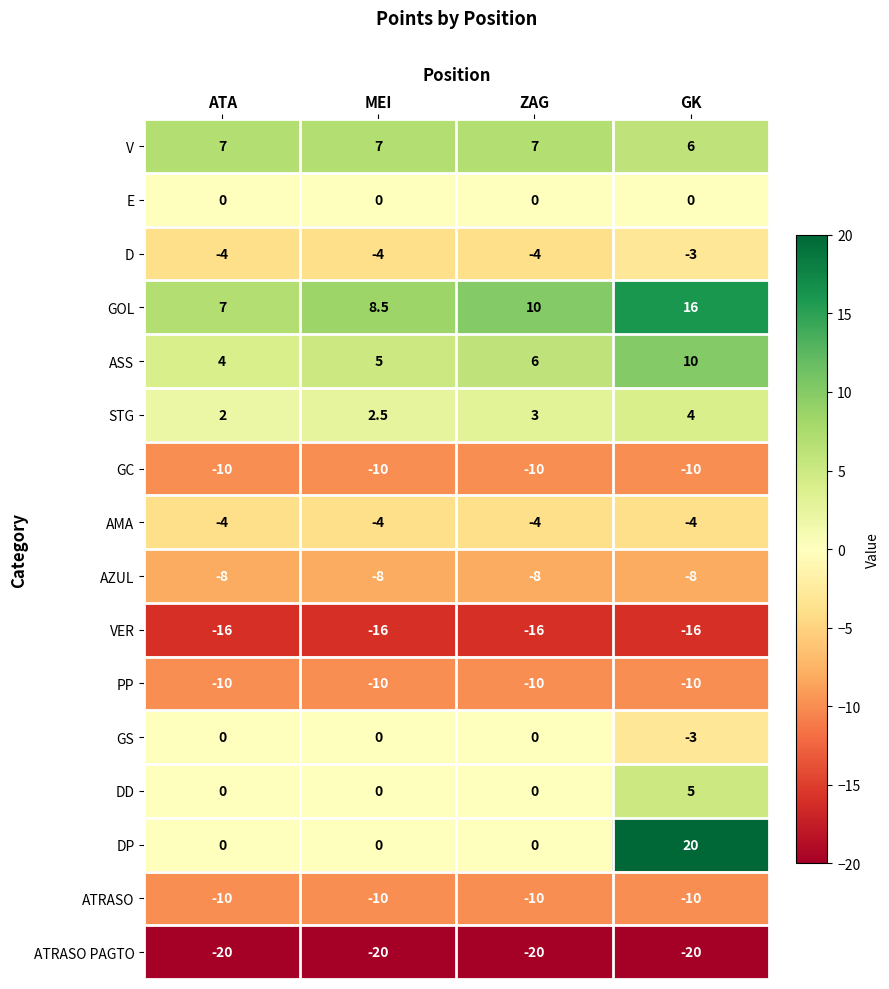

The V series shows 9.9 at GK. True or false?

False